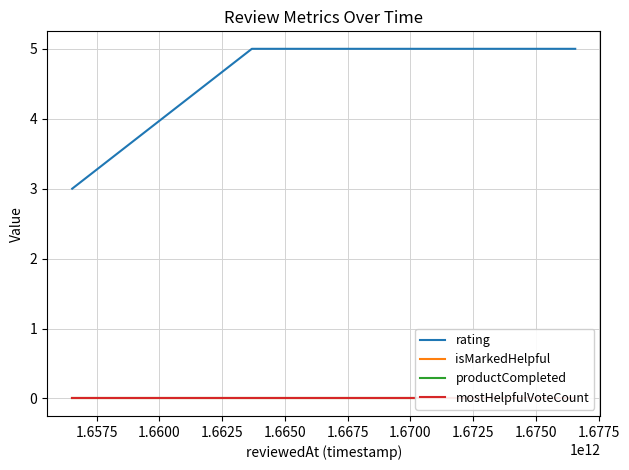

True or false: rating has more than 1 interior local peaks.

False